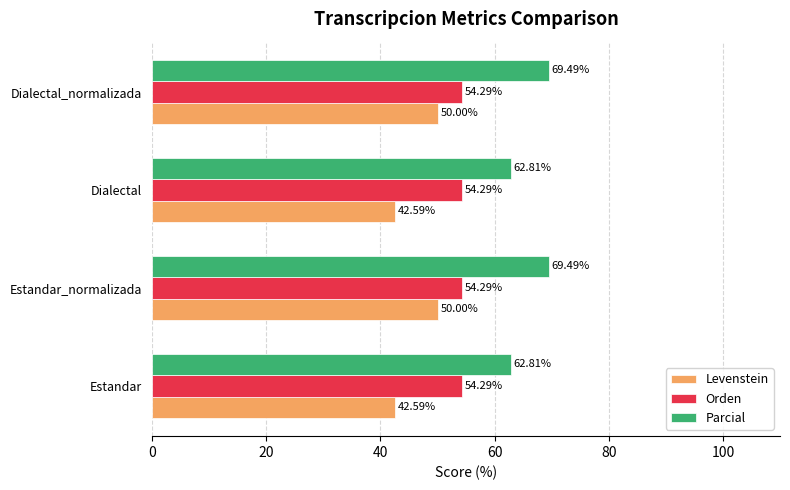

List the series in order of their overall mean, highest first.

Parcial, Orden, Levenstein